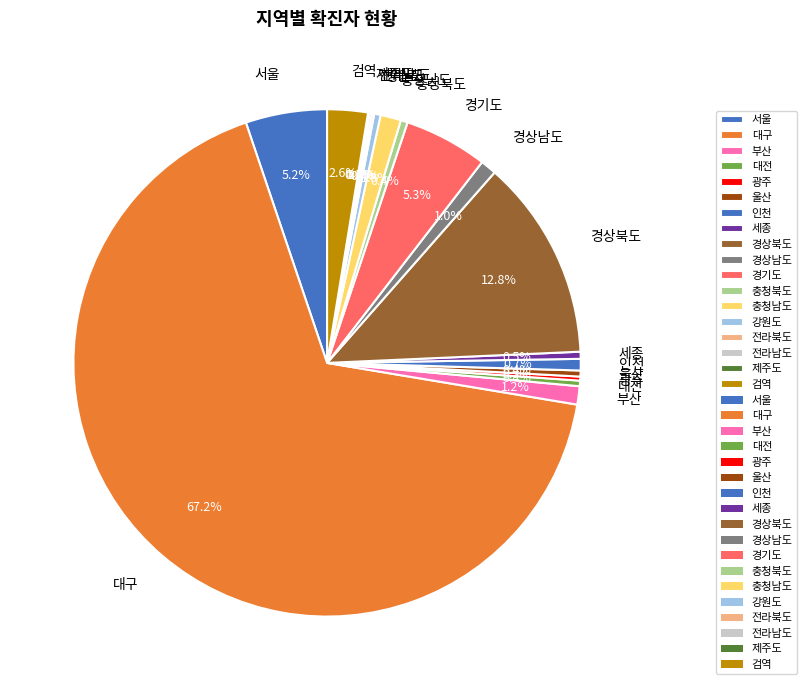

Does 대구 account for over 50% of the chart?

Yes